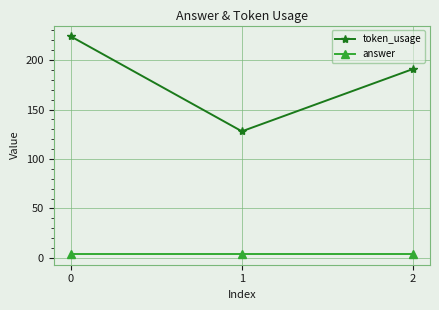

How many token_usage values are between 128 and 224?

3